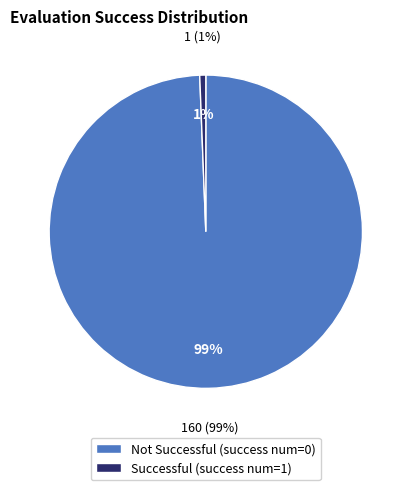

To the nearest percent, what is the average slice percentage?

50%